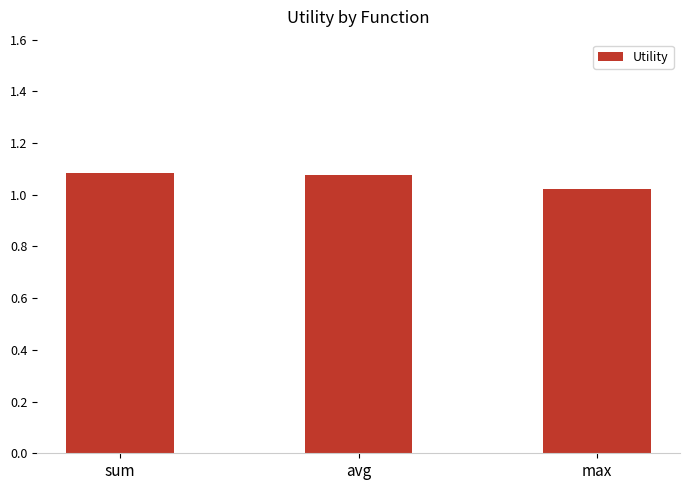

Where is the data nearest to the value 1?

max